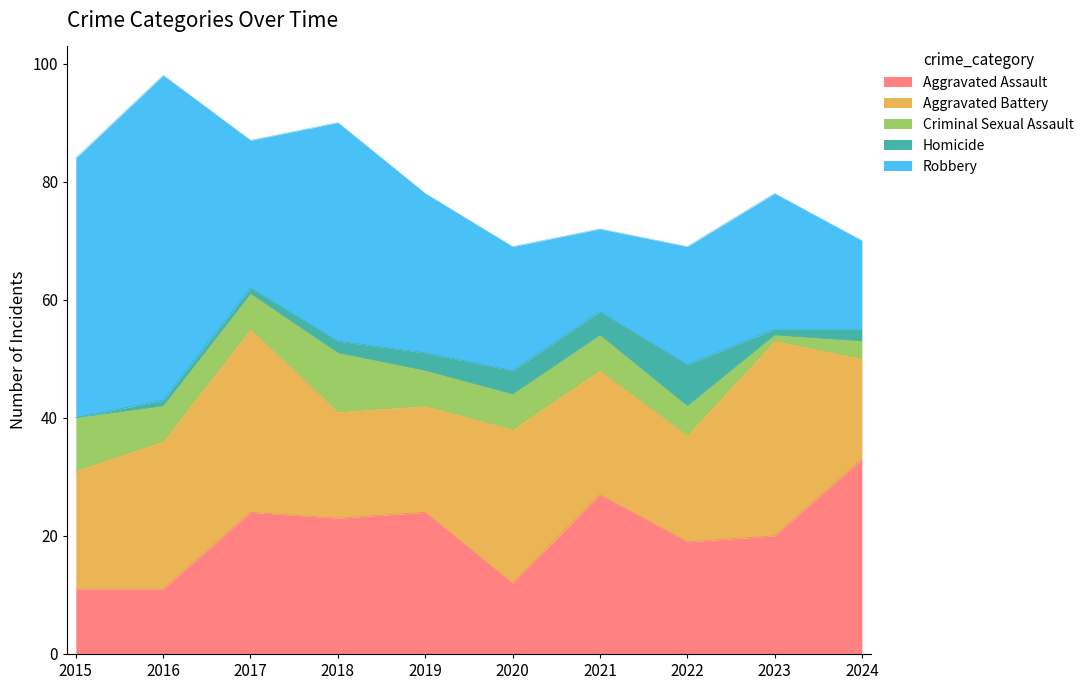

What is the sum of all Aggravated Assault values?

204